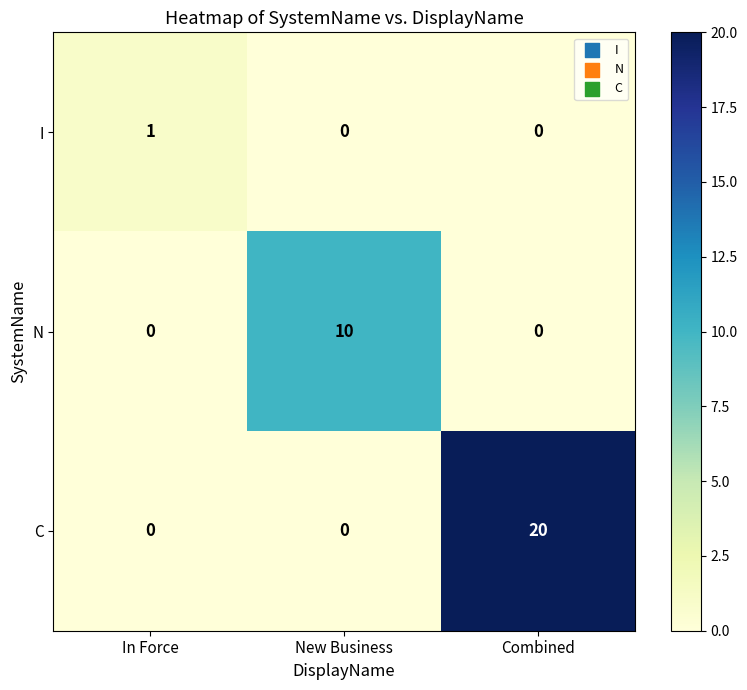

What is the highest value of the C series?

20